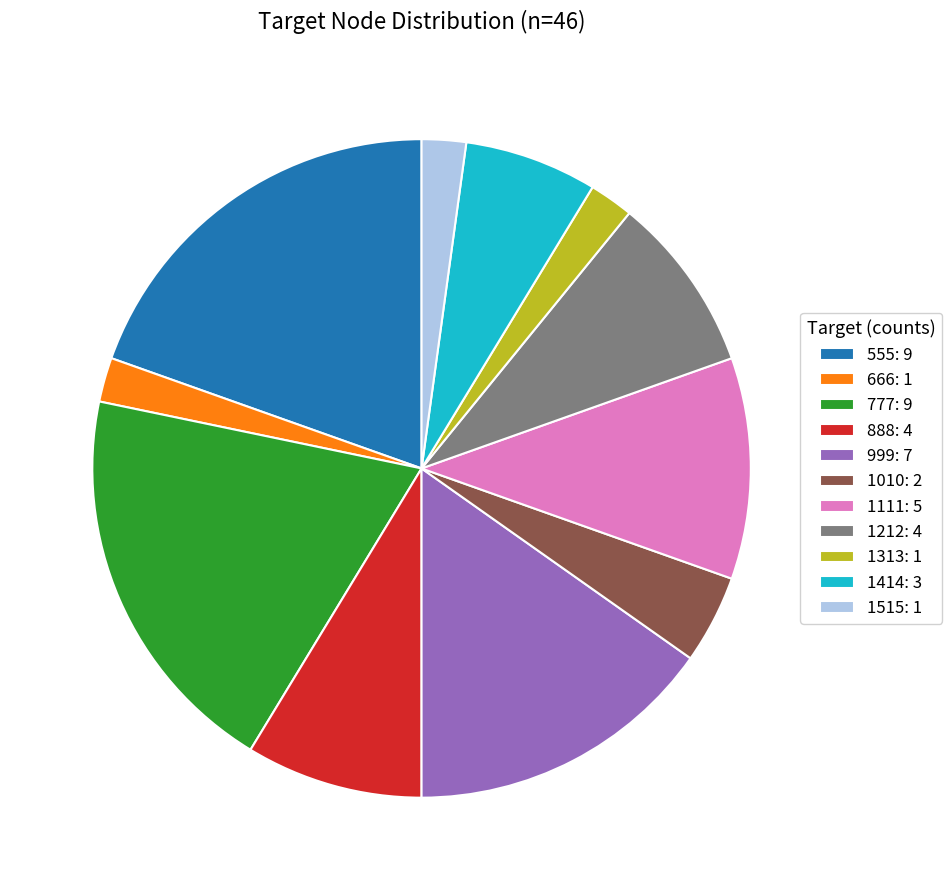

True or false: 1515: 1 accounts for 15% of the total.

False